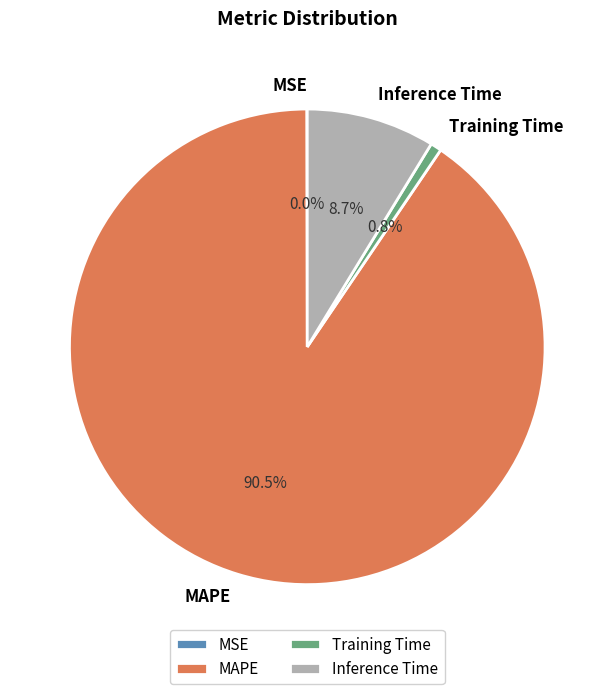

To the nearest percent, what is the difference between the largest and smallest slice percentages?

90%